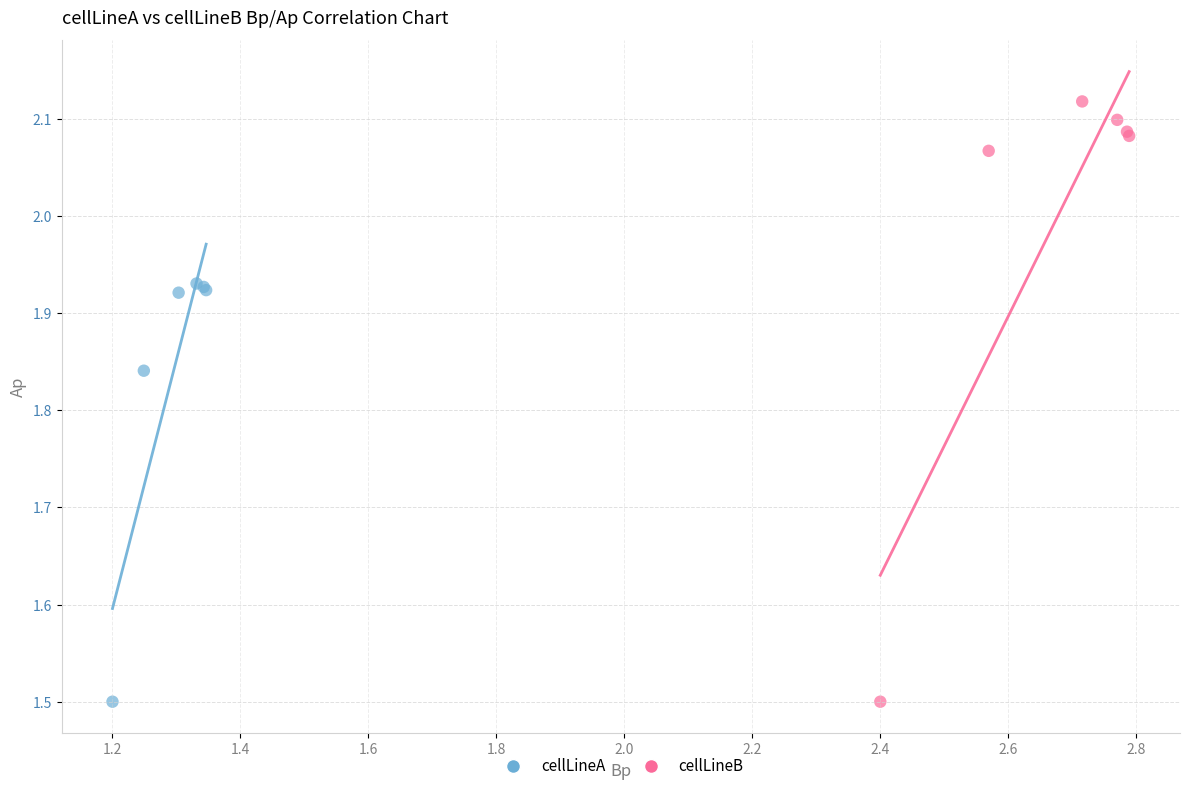

Which series has the widest spread of Y values?

cellLineB